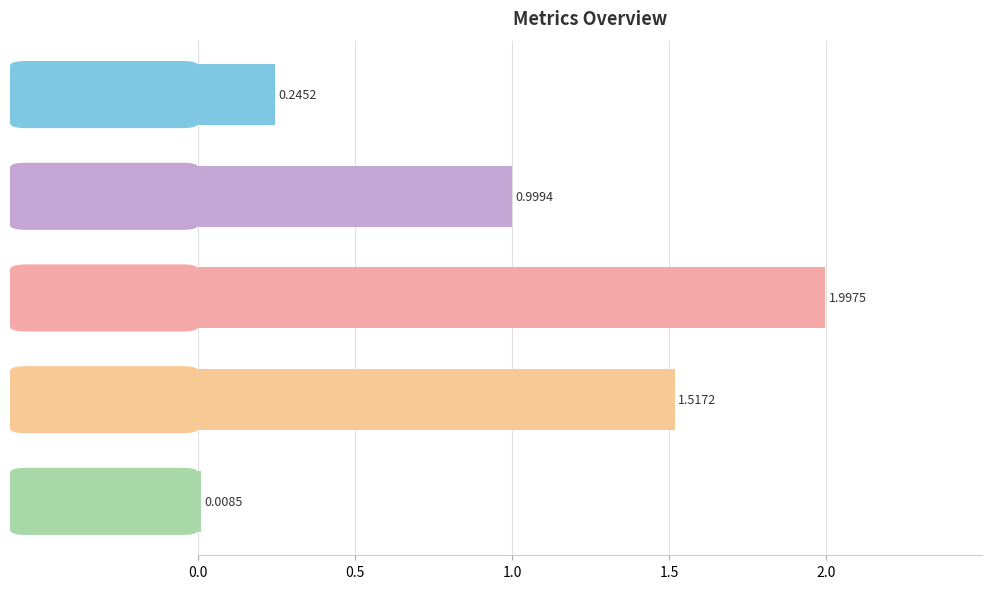

What is the label of the 2nd bar from the top?

MAPE